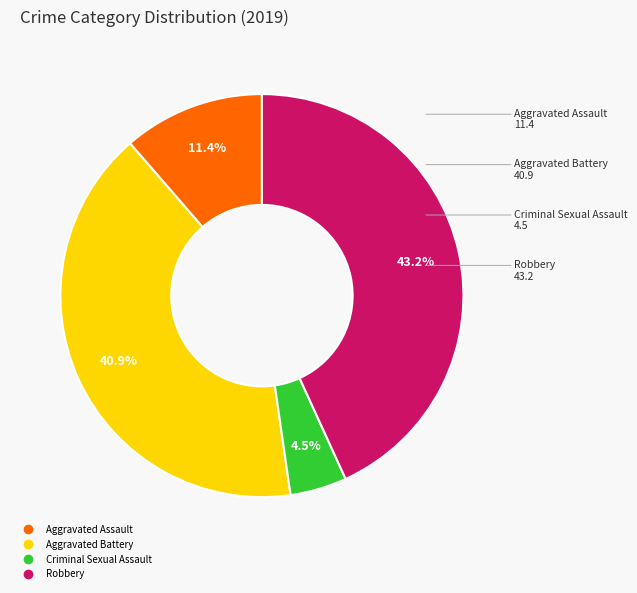

Approximately how many times larger is the value at Robbery compared to Aggravated Assault?

3.8